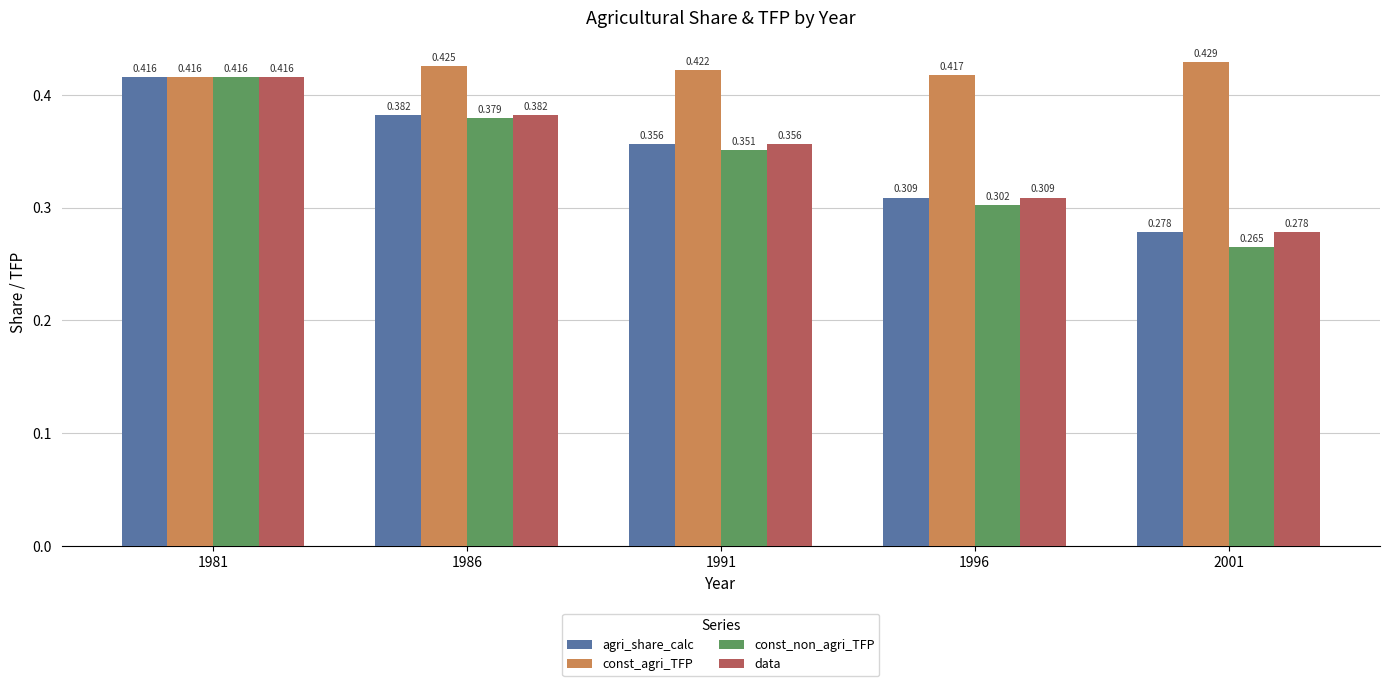

What is the spread (max minus min) of values at 2001?

0.2